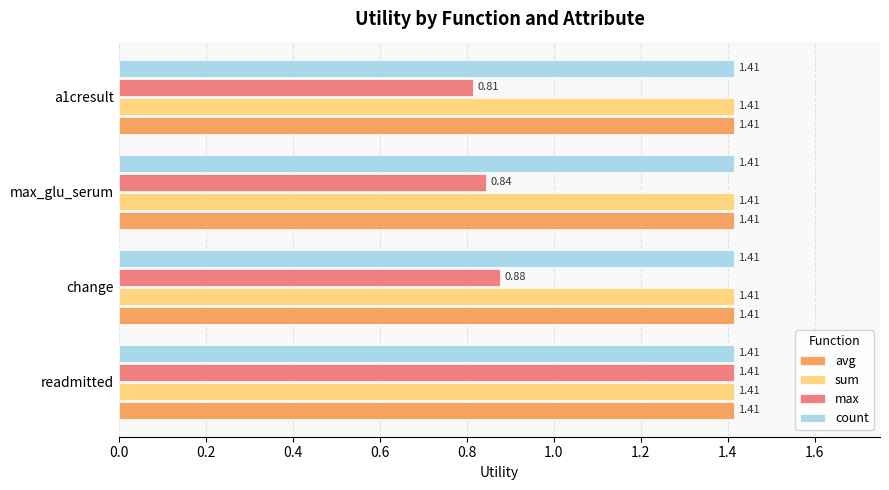

What is the difference between the highest and lowest values at change?

0.5